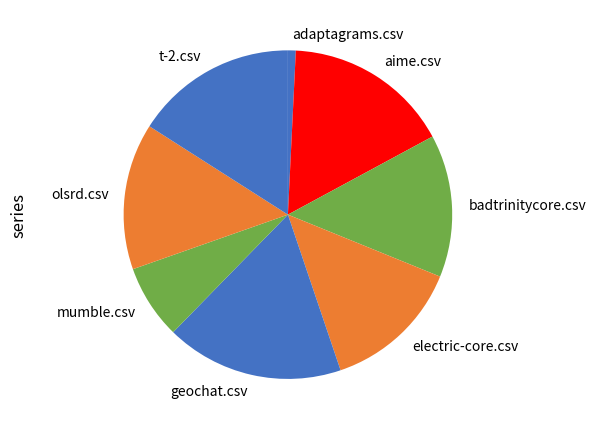

Does any single category account for the majority?

No